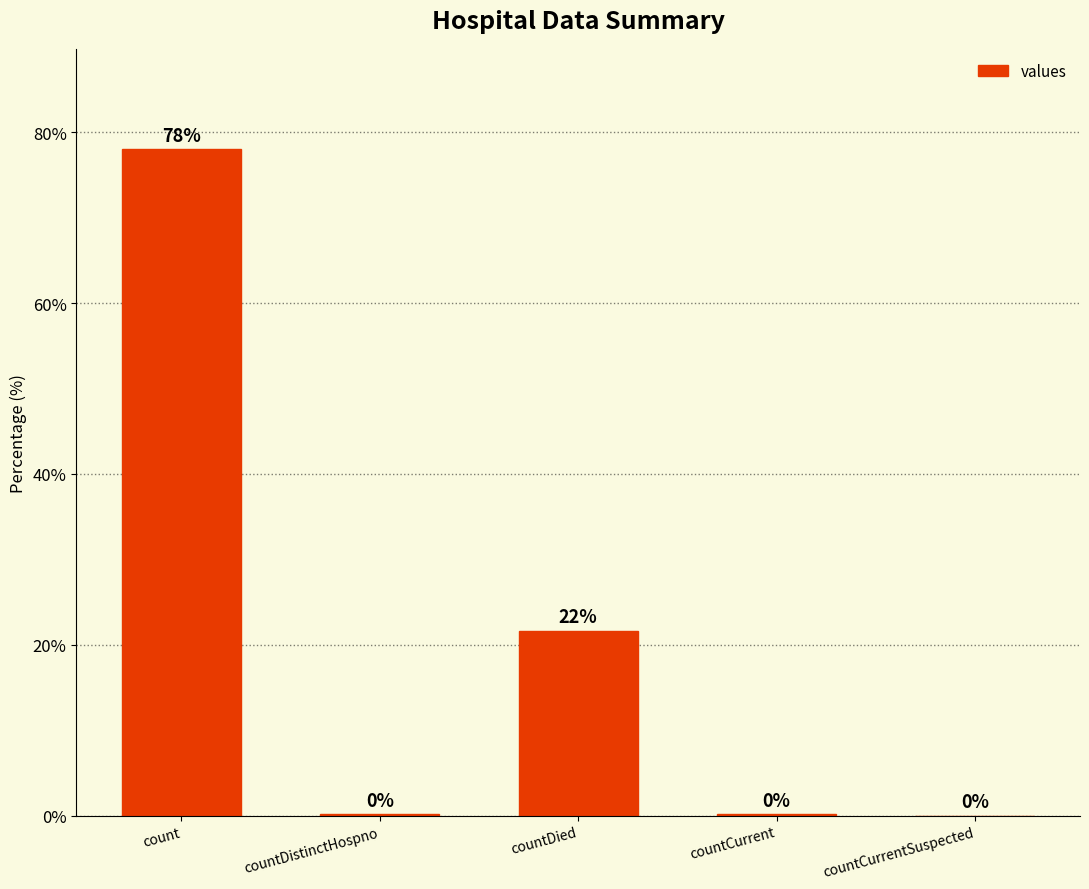

What is the sum of the values at countCurrentSuspected and countDied?

21.6